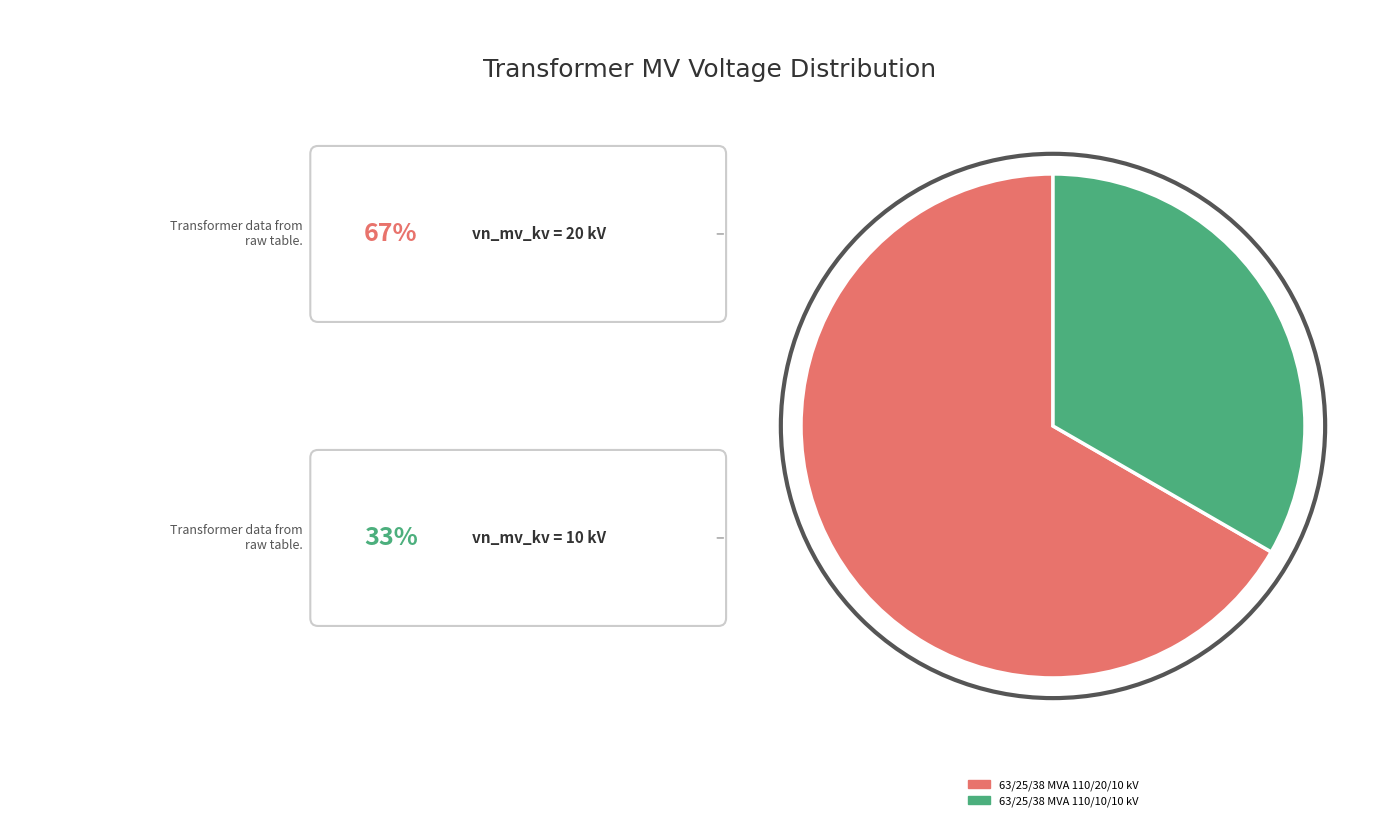

Which slice is the smallest?

63/25/38 MVA 110/10/10 kV